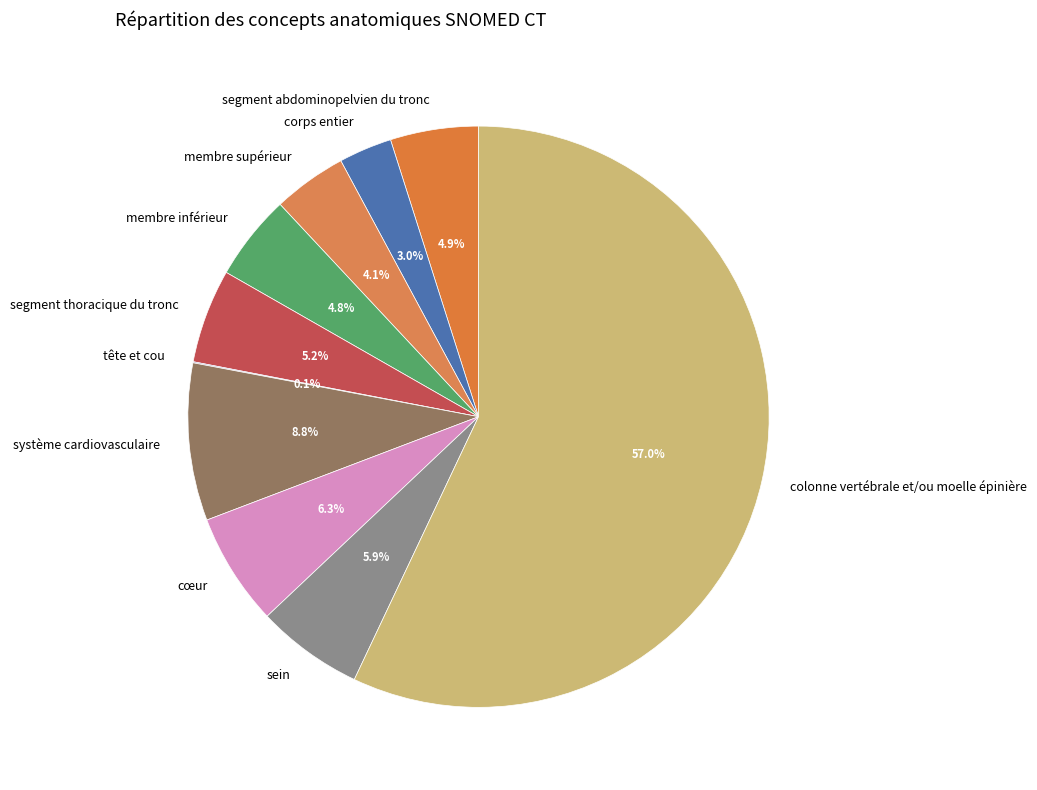

What percentage is the segment thoracique du tronc slice, to the nearest percent?

5%